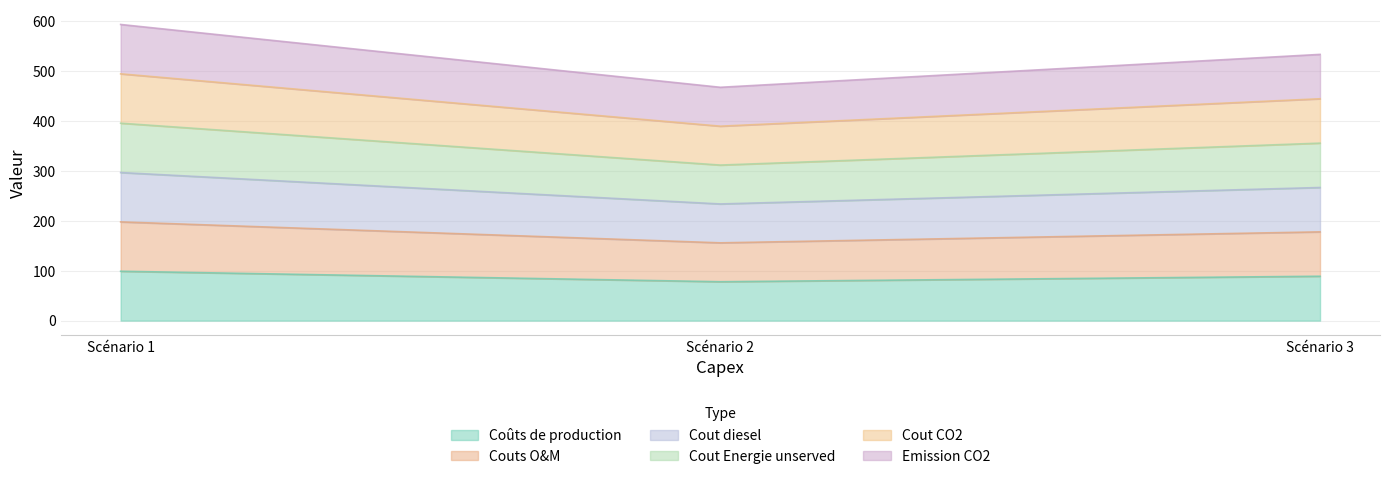

At which label does Emission CO2 first exceed 445?

Scénario 1